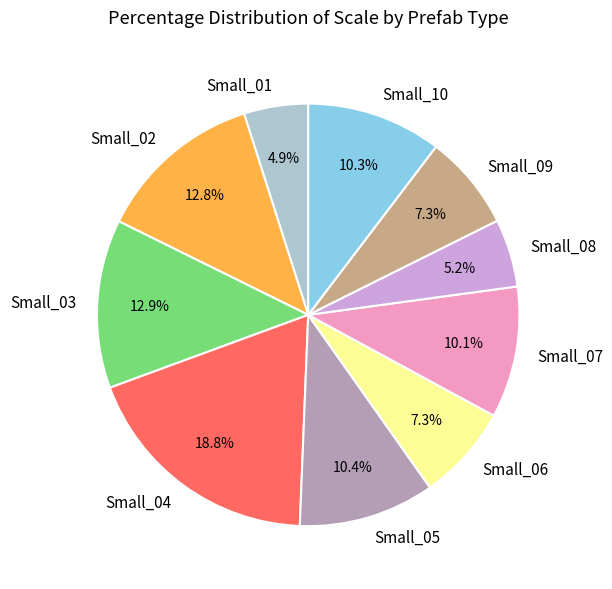

Which slice is the largest?

Small_04